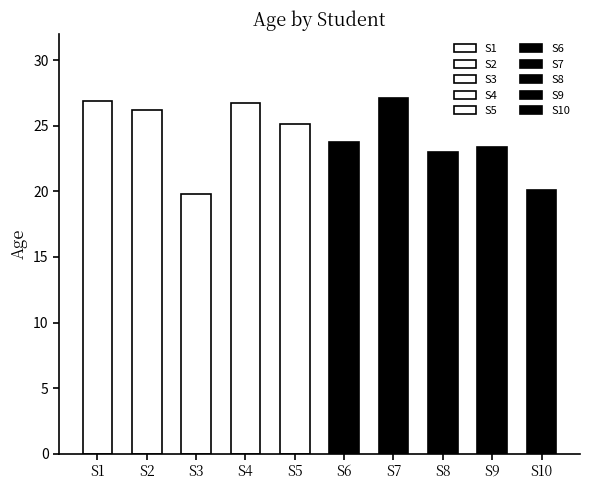

What is the sum of all values?

242.1